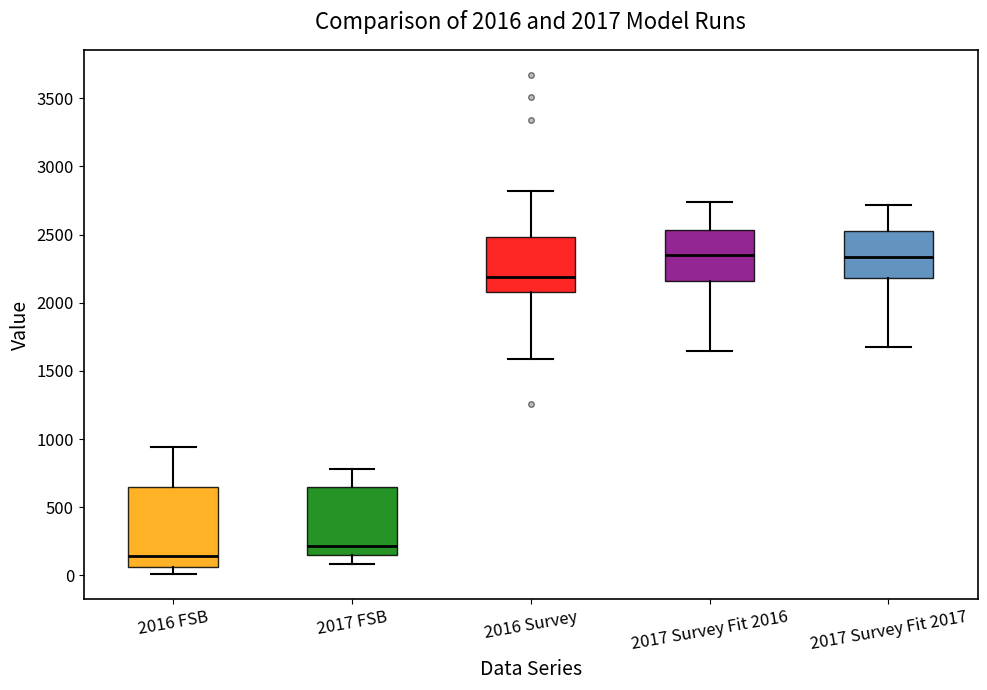

Which box has the lowest median line?

2016 FSB